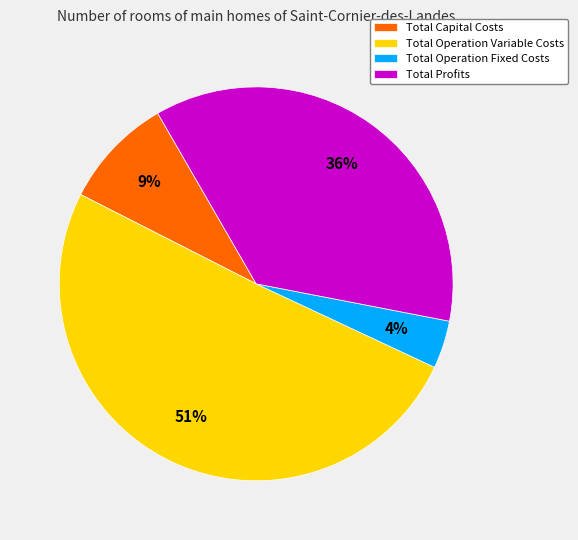

Combined, do Total Capital Costs and Total Profits account for over 50%?

No